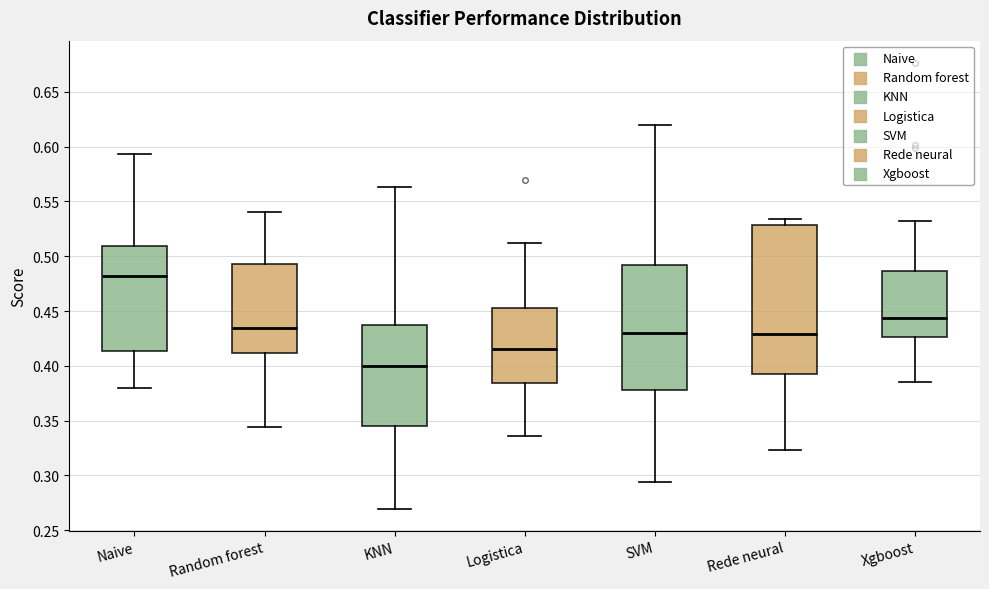

Reading left to right, transcribe this box plot: for each box, give where its median line is, the range the box spans, and where its two whiskers end, as read against the y-axis. The values are not printed on the chart, so give them approximately, as read against the axis.

Naive: median 0.480, box 0.415 to 0.510, whiskers 0.380 to 0.595
Random forest: median 0.435, box 0.410 to 0.495, whiskers 0.345 to 0.540
KNN: median 0.400, box 0.345 to 0.435, whiskers 0.270 to 0.565
Logistica: median 0.415, box 0.385 to 0.450, whiskers 0.335 to 0.510
SVM: median 0.430, box 0.380 to 0.490, whiskers 0.295 to 0.620
Rede neural: median 0.430, box 0.390 to 0.530, whiskers 0.325 to 0.535
Xgboost: median 0.445, box 0.425 to 0.485, whiskers 0.385 to 0.535